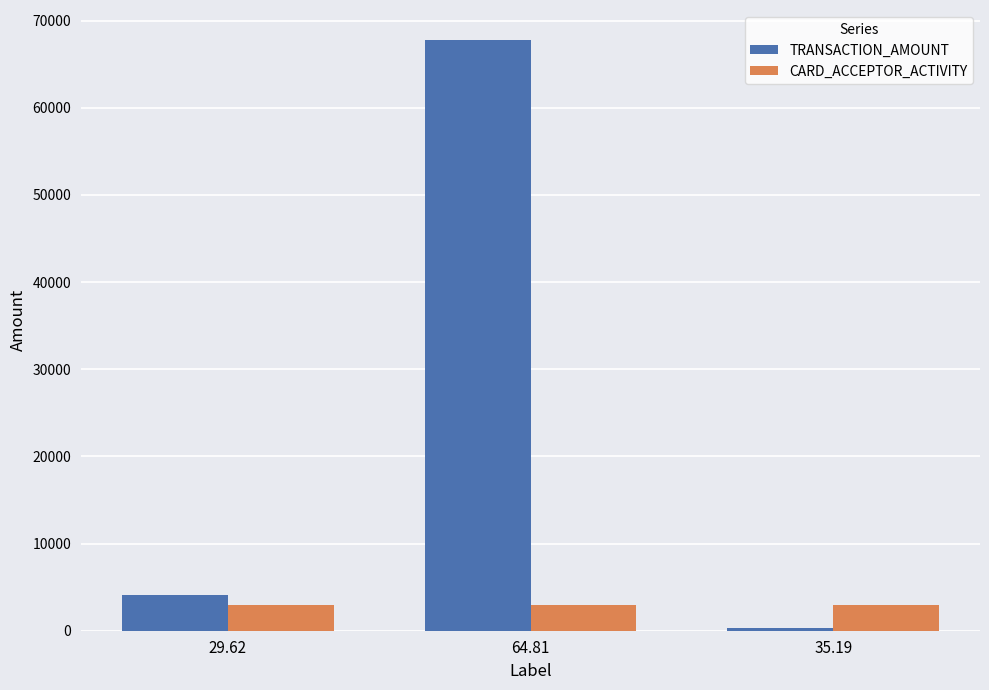

At which category is the sum across all series the highest?

64.81